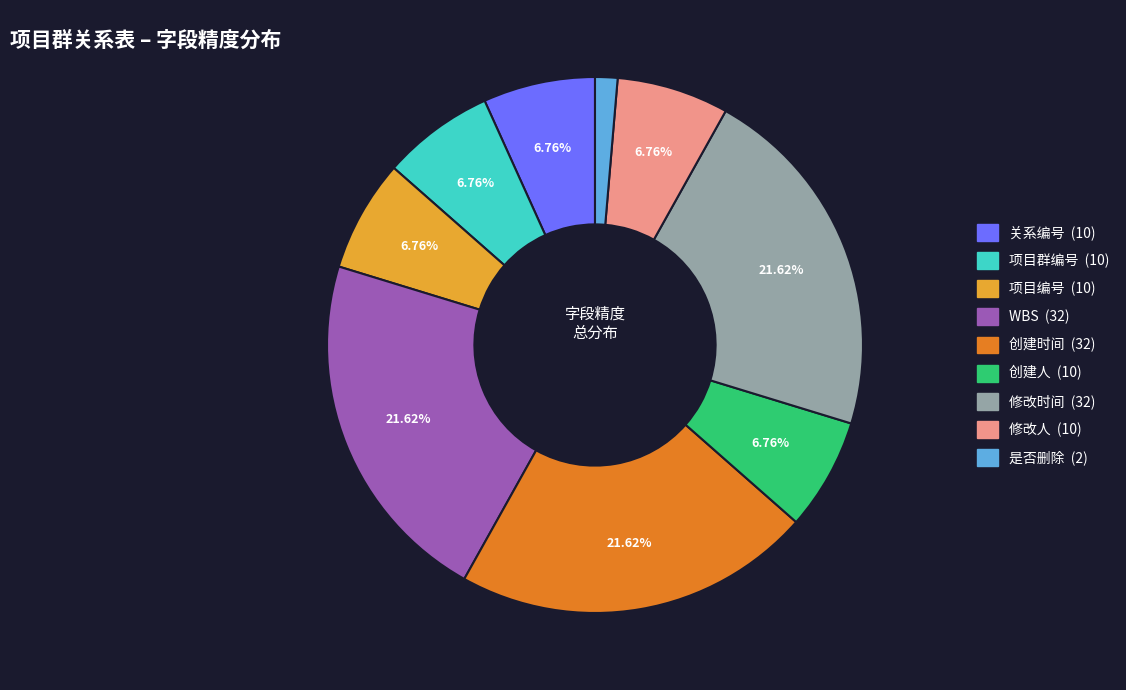

How many slices are in this pie chart?

9